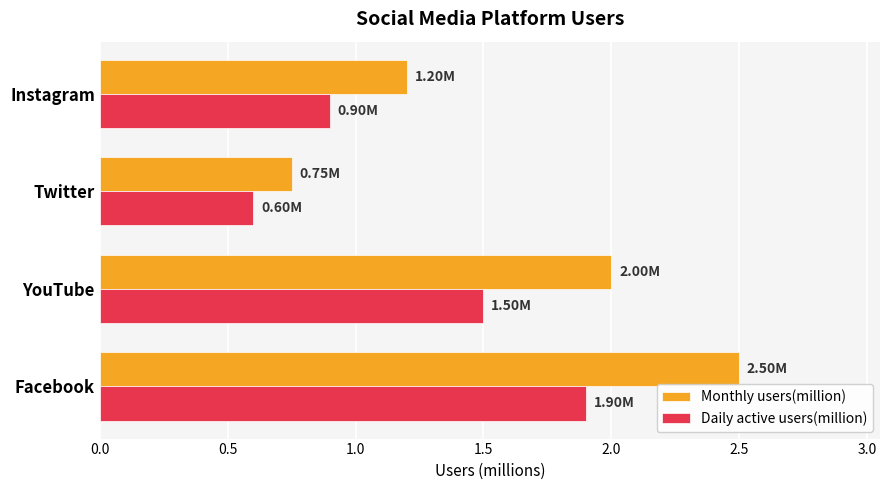

At which category is the sum across all series the highest?

Facebook